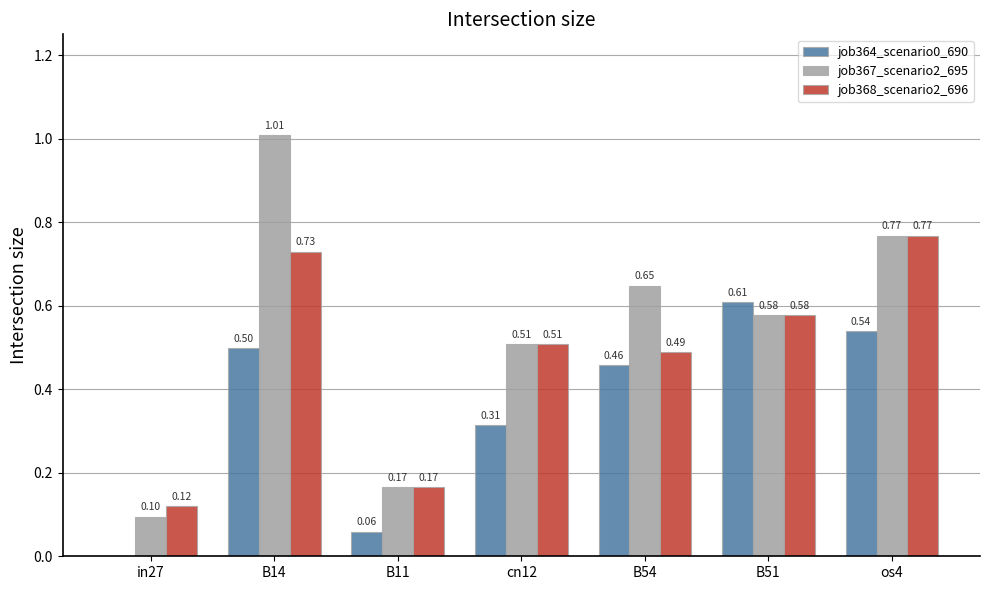

What is the sum of the job364_scenario0_690 values at B51 and cn12?

0.9